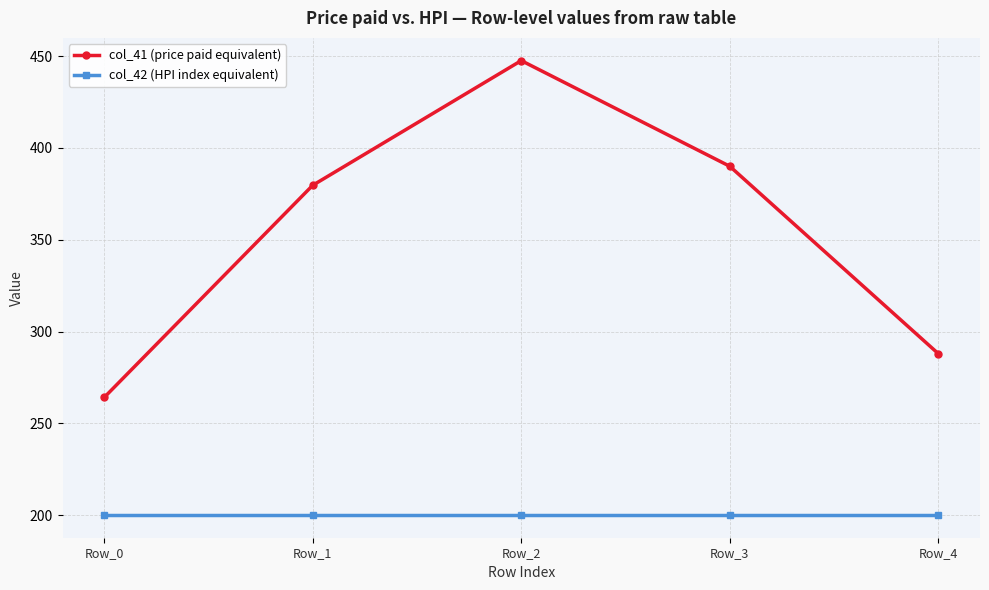

What is the value of the col_42 (HPI index equivalent) point at the 5th from the left?

200.0